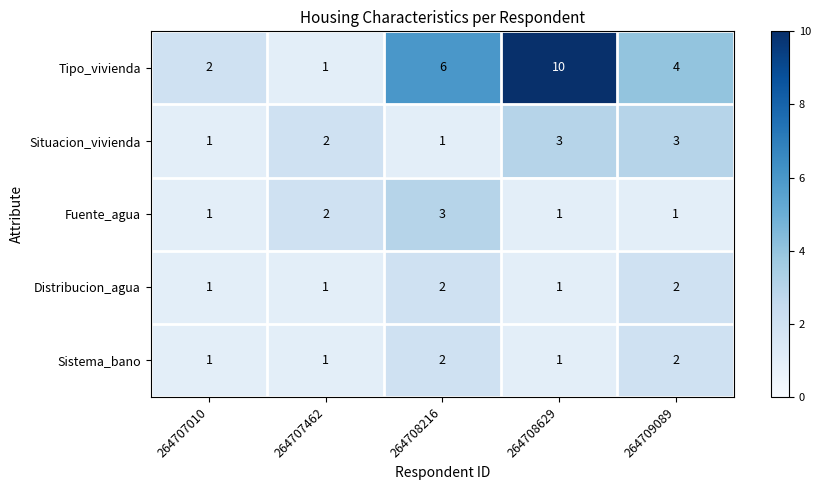

At which label is Fuente_agua closest to 2?

264707462